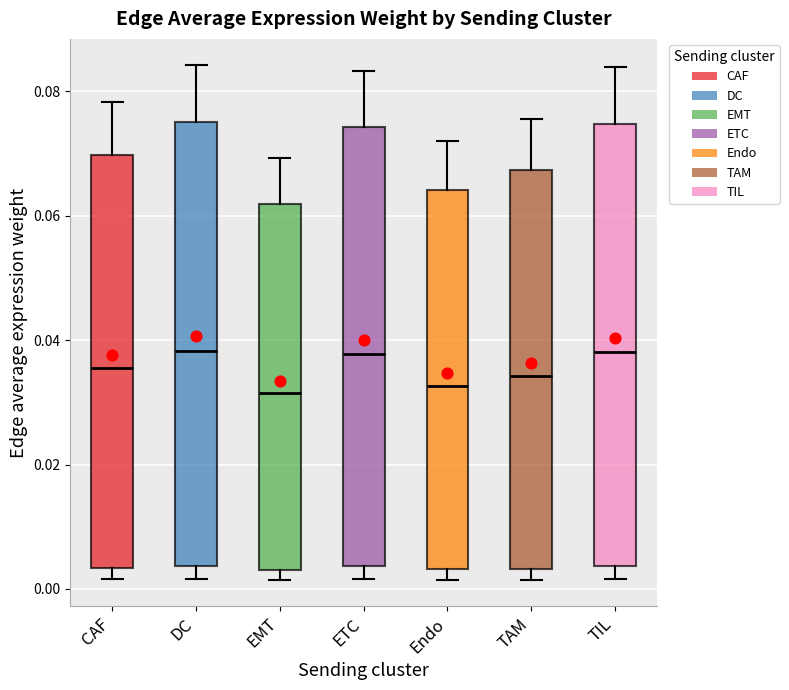

Reading left to right, transcribe this box plot: for each box, give where its median line is, the range the box spans, and where its two whiskers end, as read against the y-axis. The values are not printed on the chart, so give them approximately, as read against the axis.

CAF: median 0.036, box 0.004 to 0.070, whiskers 0.002 to 0.078
DC: median 0.038, box 0.004 to 0.076, whiskers 0.002 to 0.084
EMT: median 0.032, box 0.004 to 0.062, whiskers 0.002 to 0.070
ETC: median 0.038, box 0.004 to 0.074, whiskers 0.002 to 0.084
Endo: median 0.032, box 0.004 to 0.064, whiskers 0.002 to 0.072
TAM: median 0.034, box 0.004 to 0.068, whiskers 0.002 to 0.076
TIL: median 0.038, box 0.004 to 0.074, whiskers 0.002 to 0.084